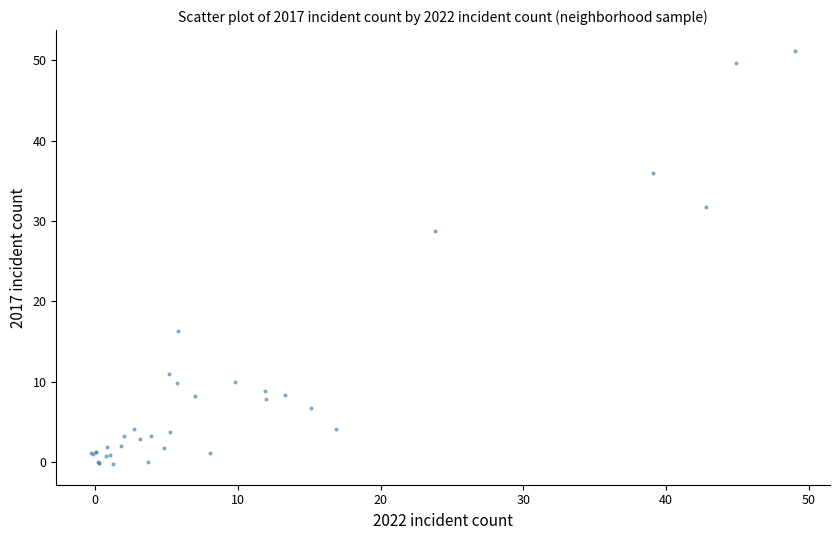

What Y value in the scatter plot is closest to 25?

28.8